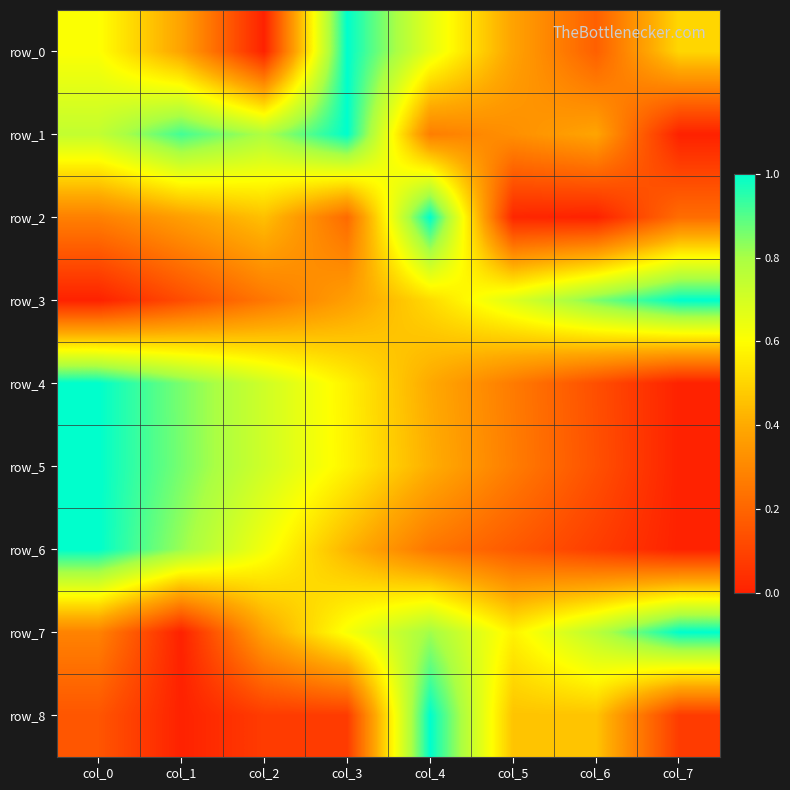

The value of row_0 at col_5 is 0.4. True or false?

True